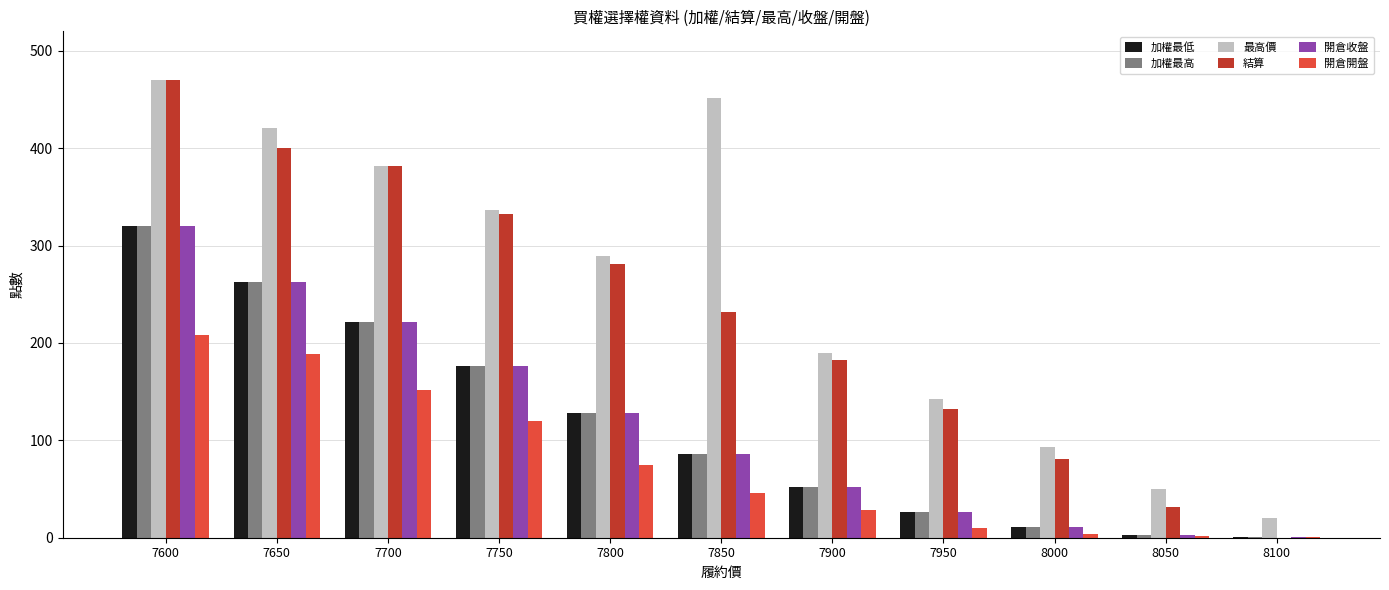

The value of 最高價 at 8050 is 25.6. True or false?

False